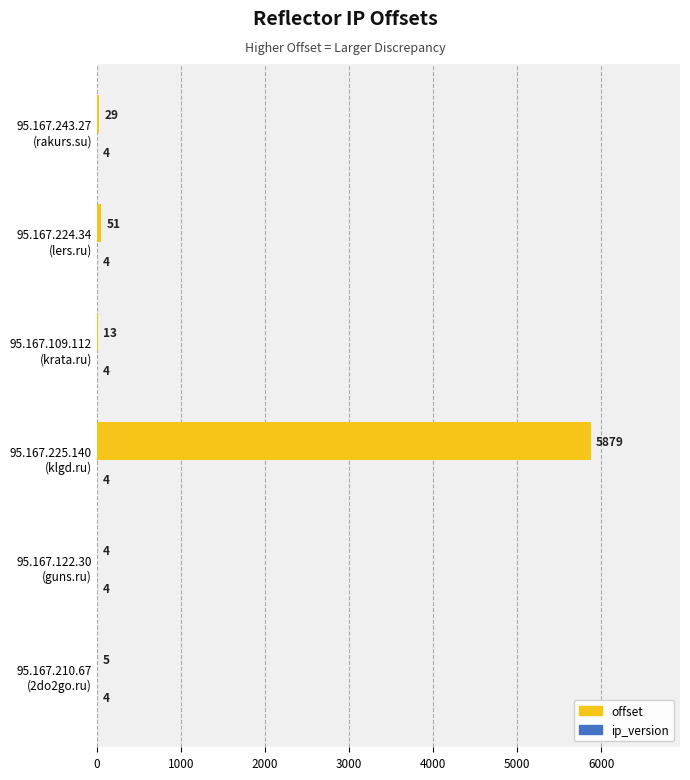

Which series has the largest total across all categories?

offset